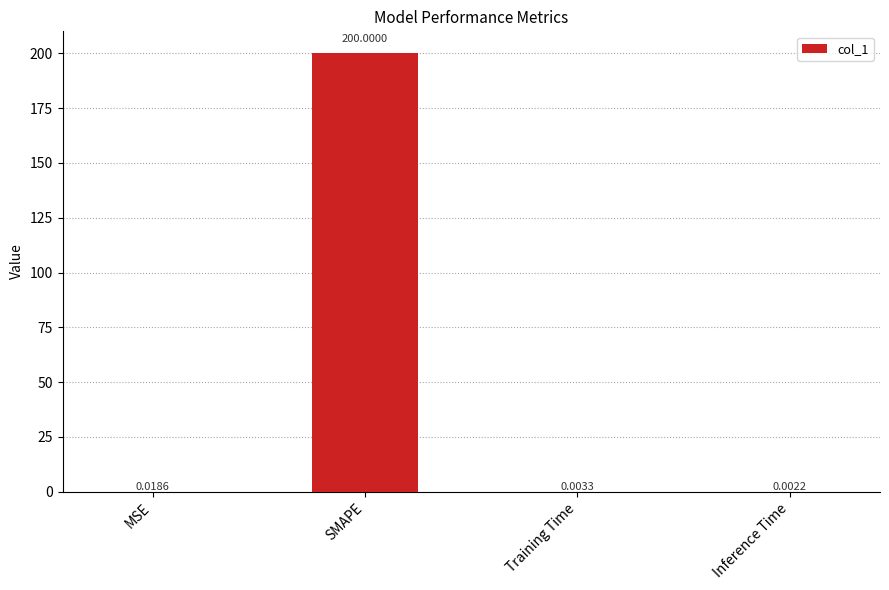

Which category has the highest value across all series?

SMAPE